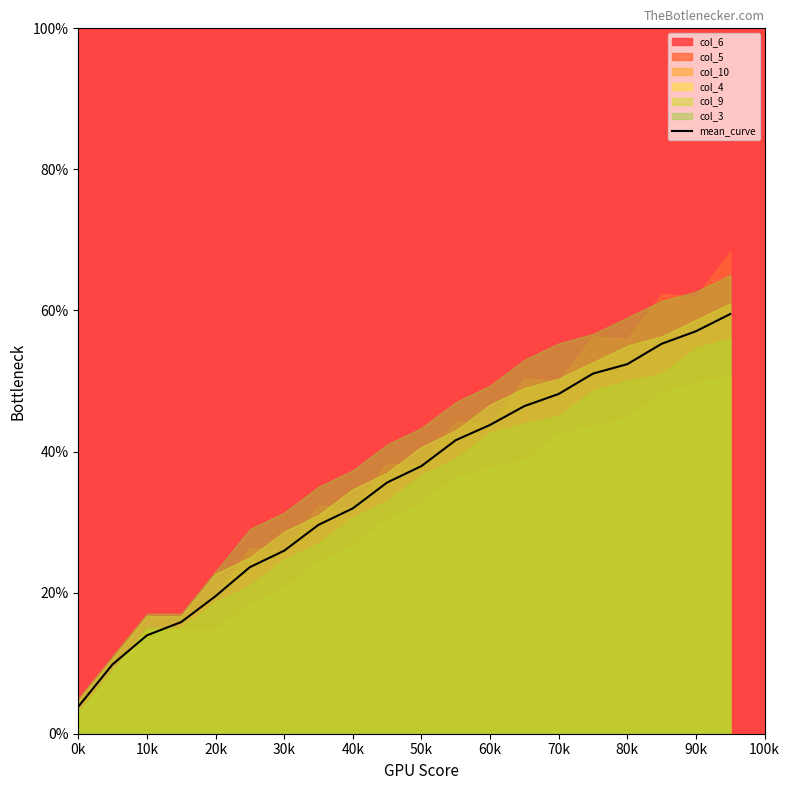

True or false: the data has more than 0 interior local peaks.

False